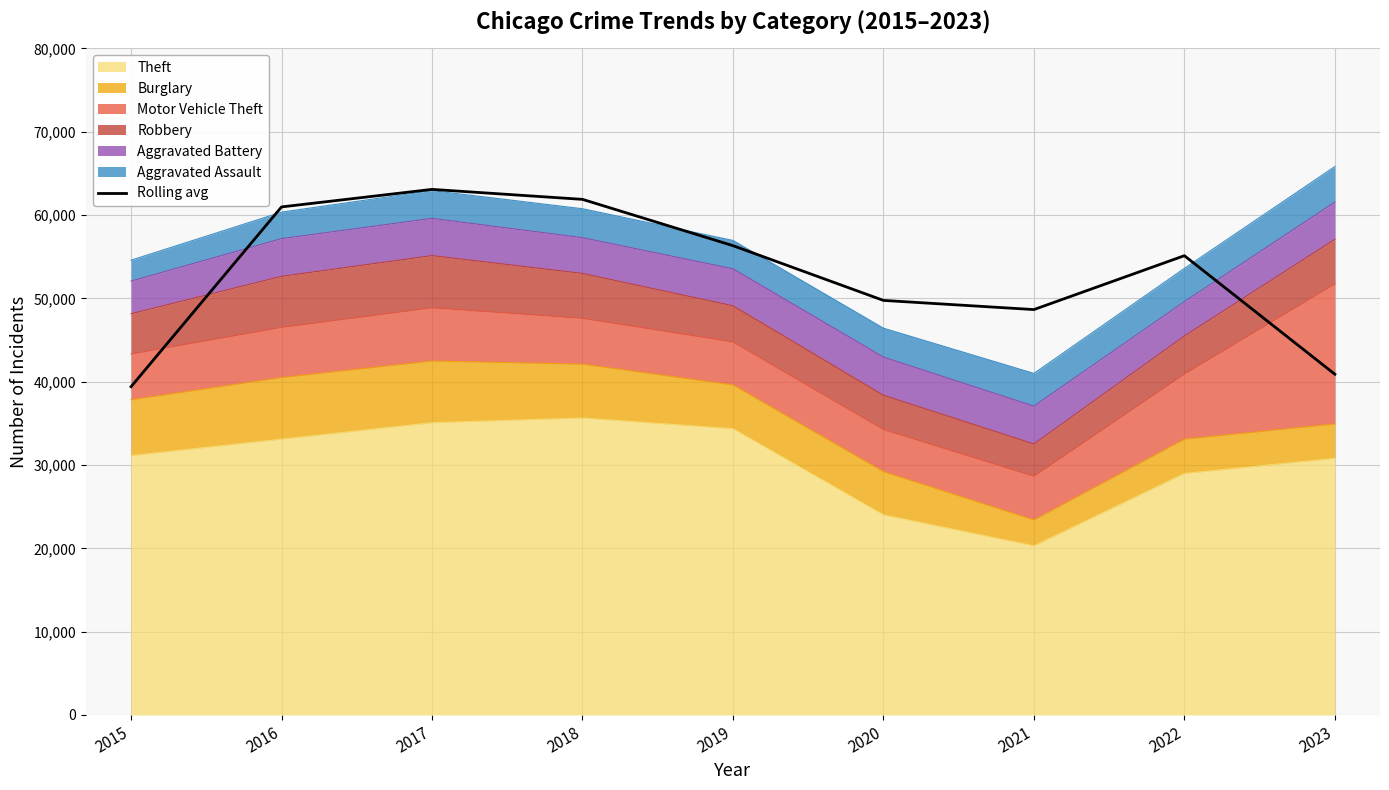

Reading left to right, extract all data points from this chart.

2015=39396.0	2016=60968.3	2017=63072.3	2018=61875.7	2019=56320.7	2020=49749.7	2021=48650.0	2022=55116.3	2023=40891.7